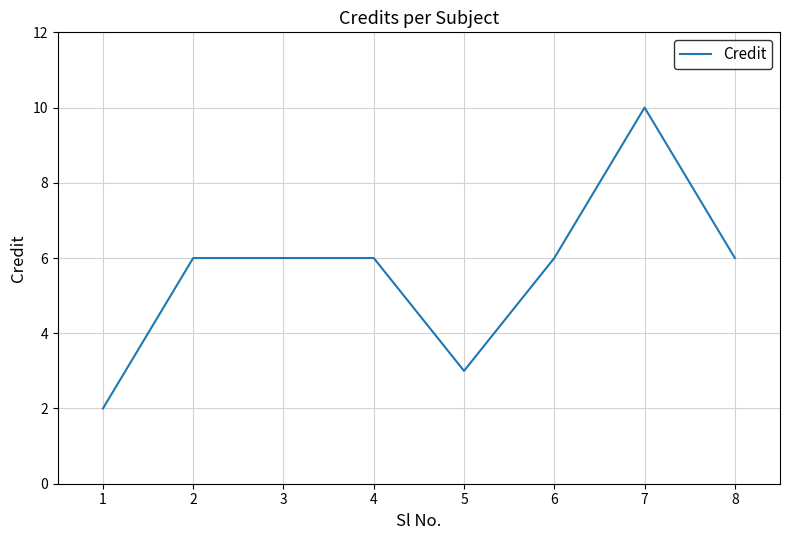

Is it true that the value at 7 is 16?

False